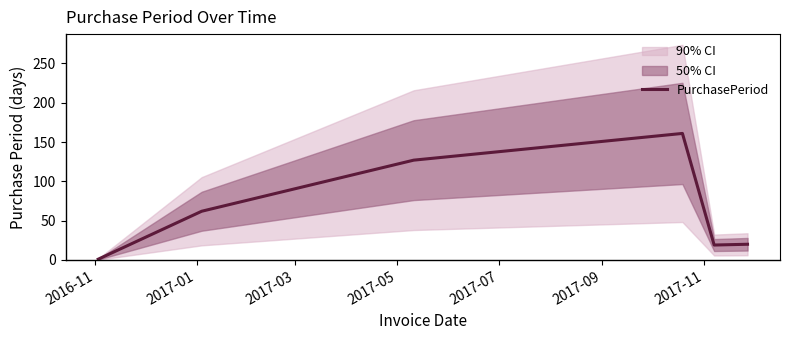

What is the highest value of the PurchasePeriod series?

161